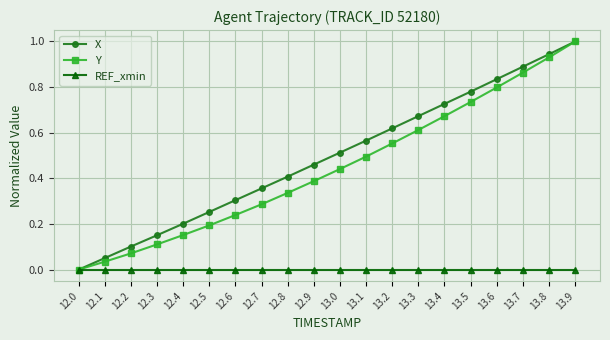

What is the total value across all series at 13.9?

2.0